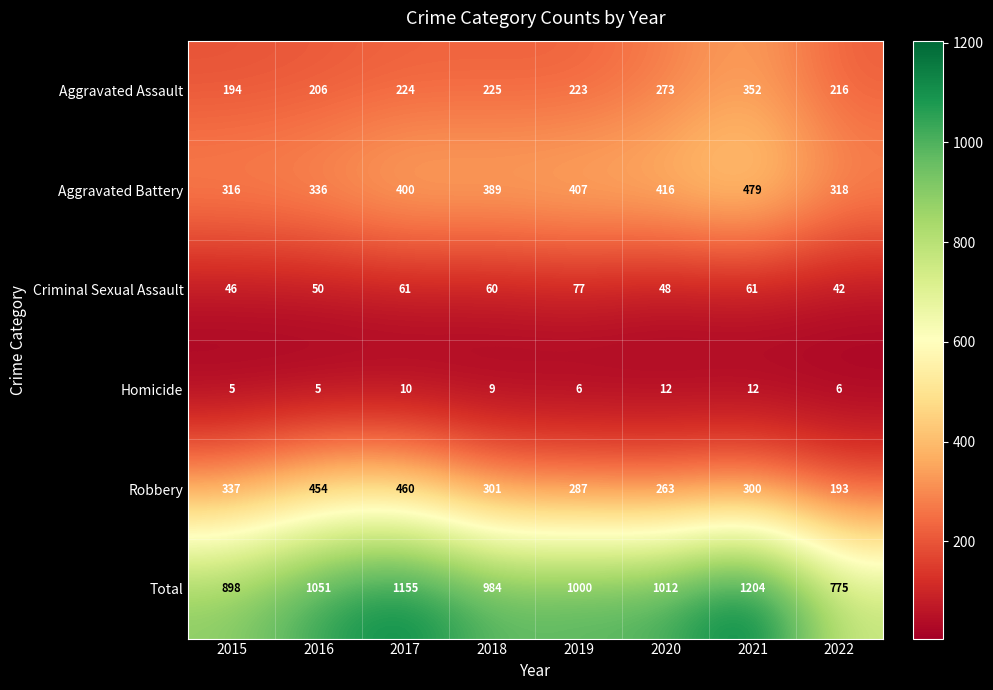

What is the average value of the Criminal Sexual Assault series?

56